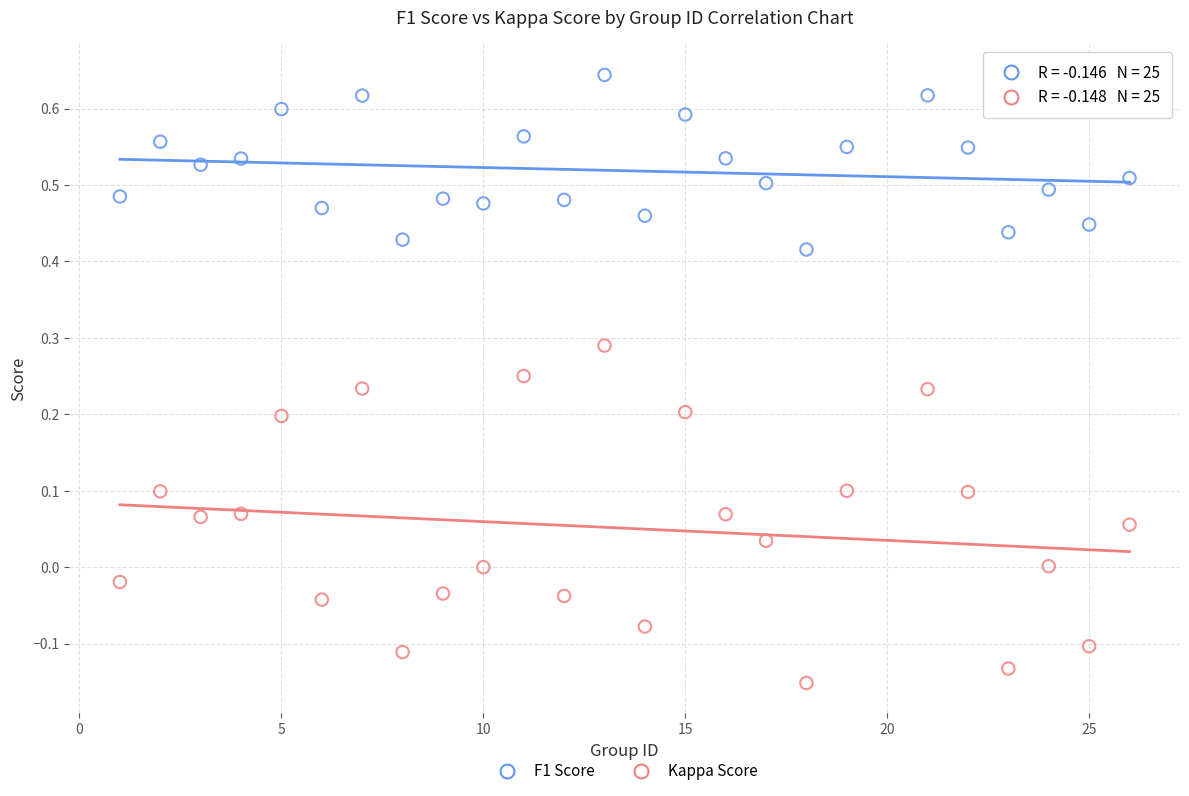

Which series reaches the minimum Y coordinate?

Kappa Score